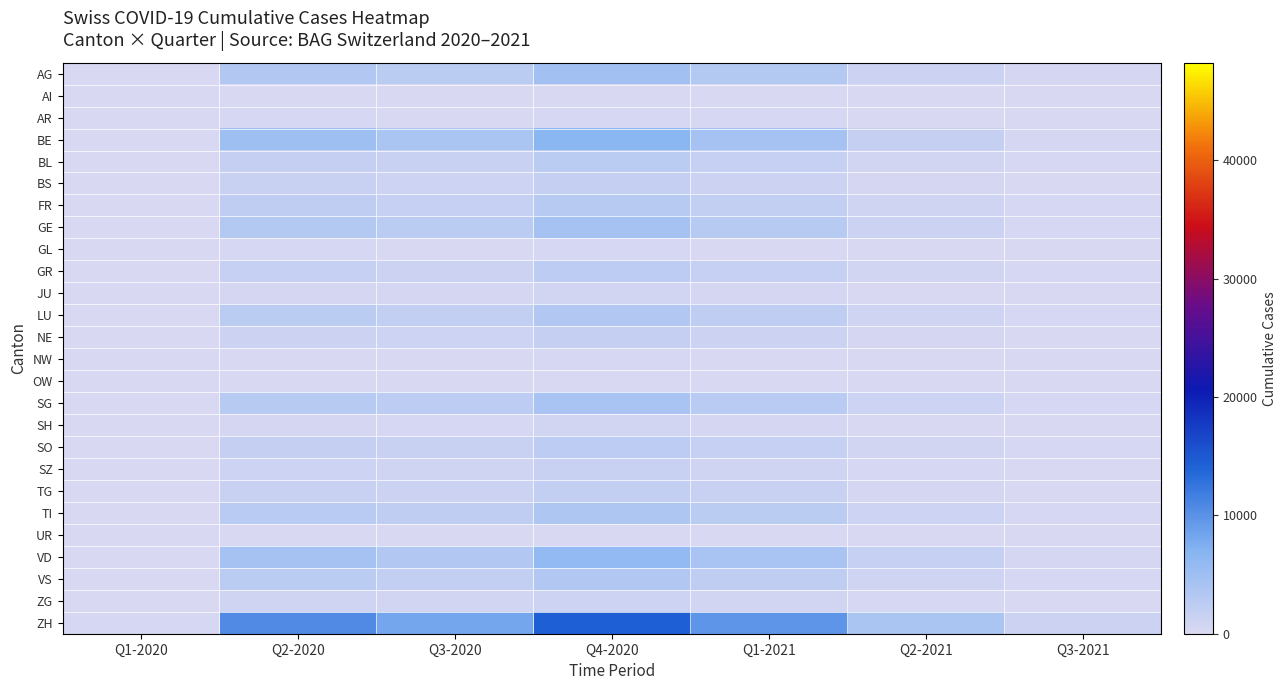

What is the total value across all series at Q4-2020?

71297